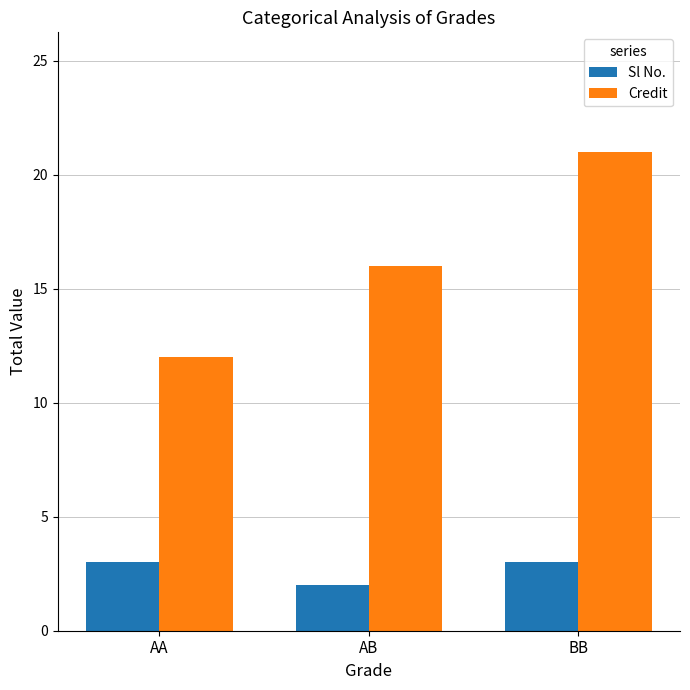

Reading left to right, extract all data points from this chart.

Sl No.: 3	2	3
Credit: 12	16	21